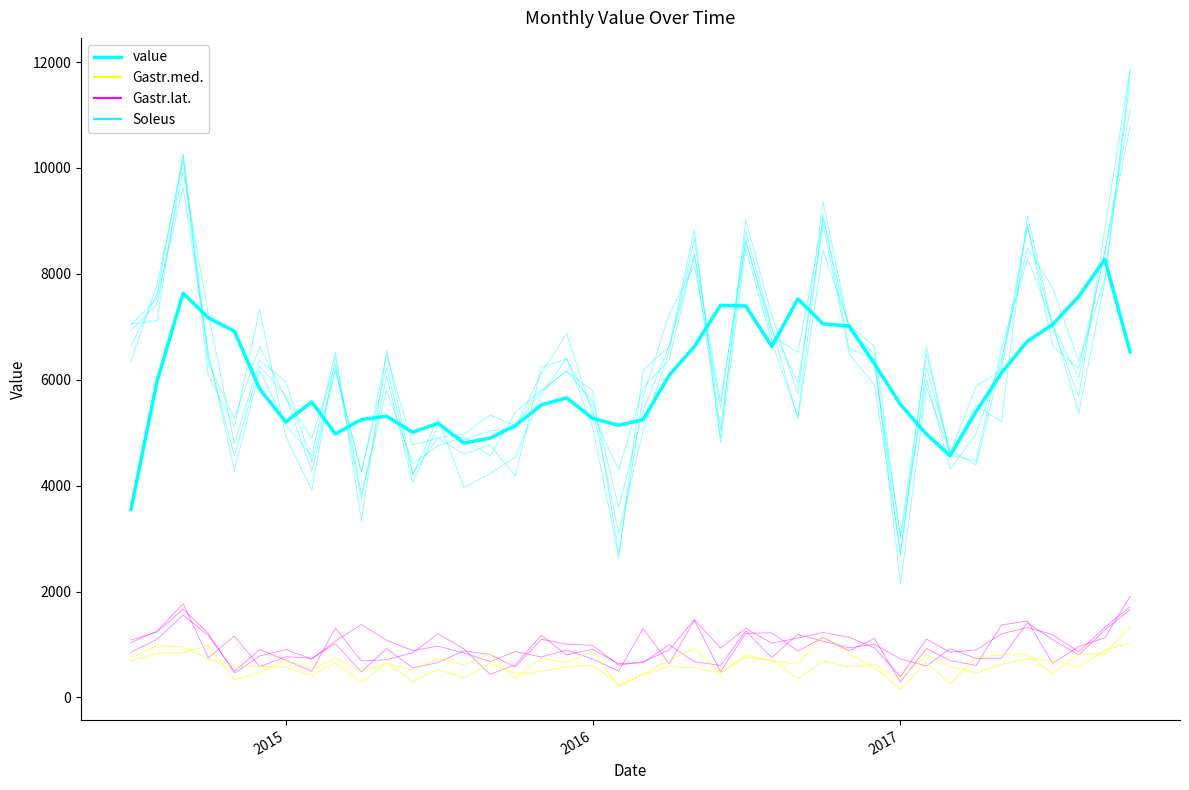

What is the maximum value shown in the chart?

8274.5